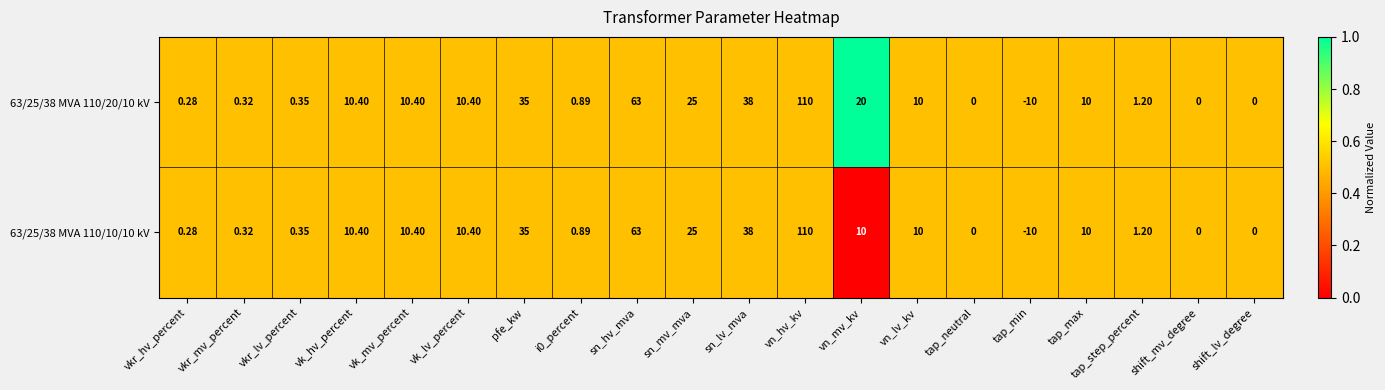

Which category has the highest value in the 63/25/38 MVA 110/20/10 kV series?

vn_hv_kv